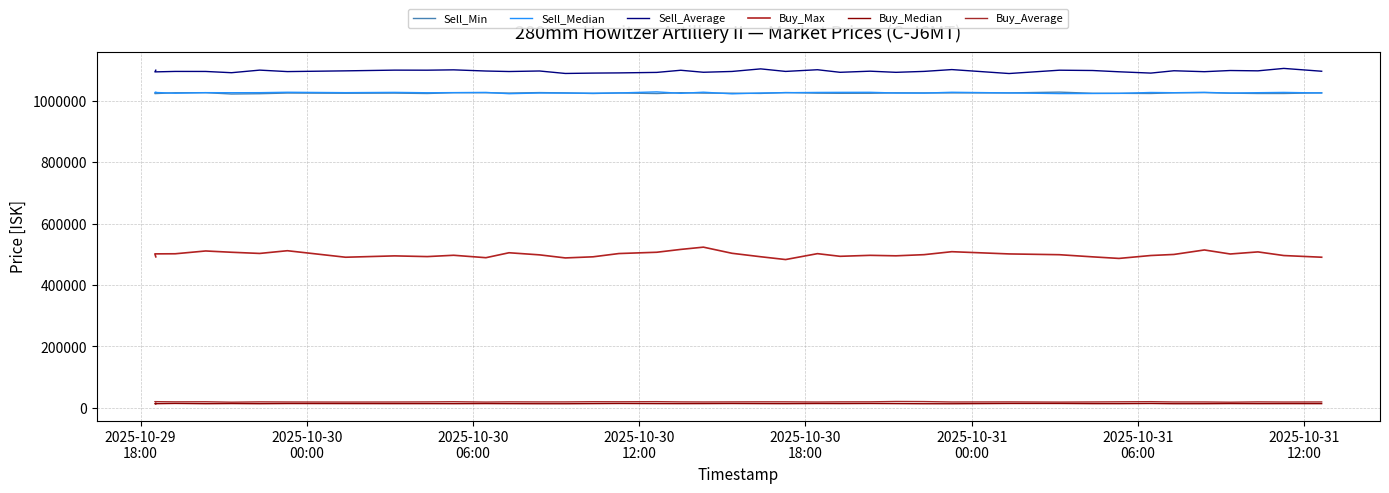

Is the value of Sell_Median at 10 greater than the value of Buy_Max at 20?

Yes